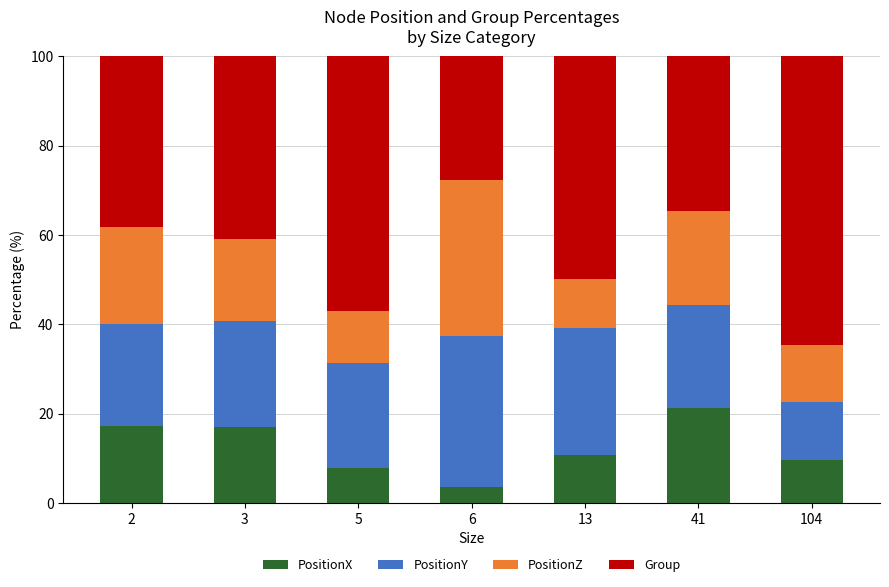

What is the total value across all series at 3?

100.0